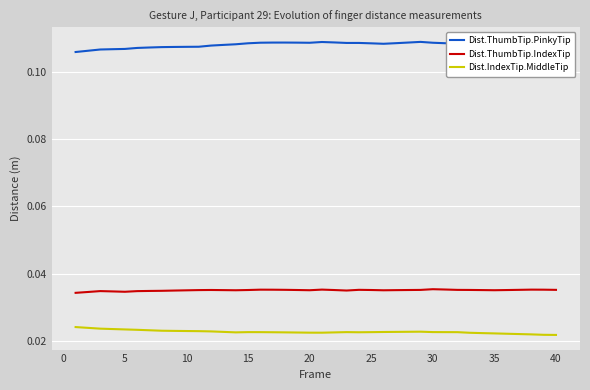

Which series has the largest total across all categories?

Dist.ThumbTip.PinkyTip